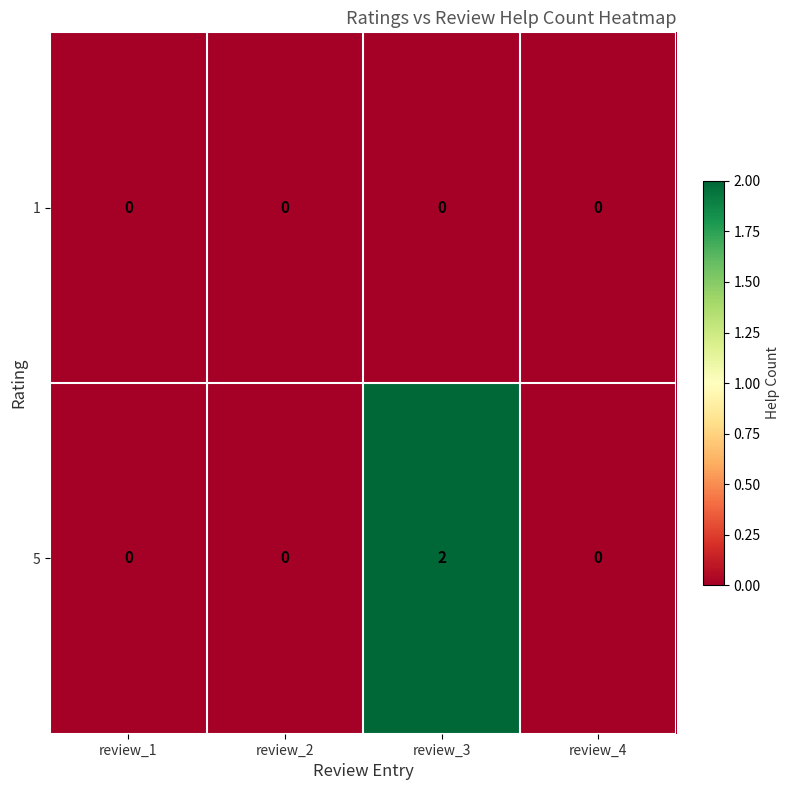

Which series has the largest range (max minus min)?

5